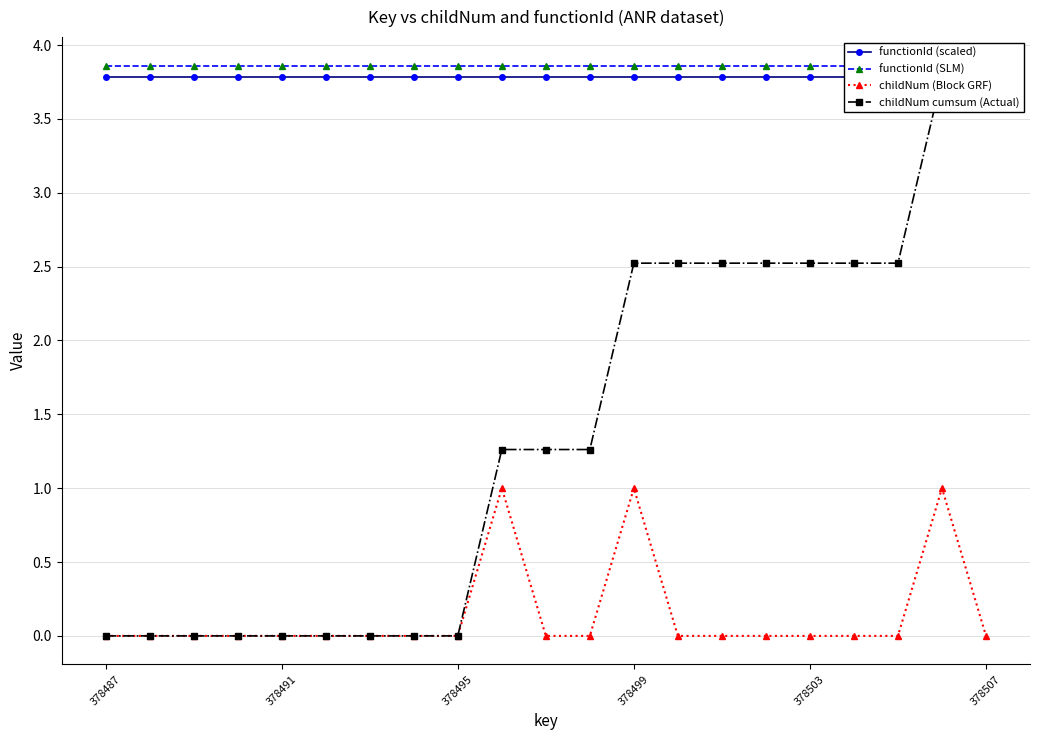

Is the value of functionId (SLM) at 10 greater than the value of childNum cumsum (Actual) at 6?

Yes